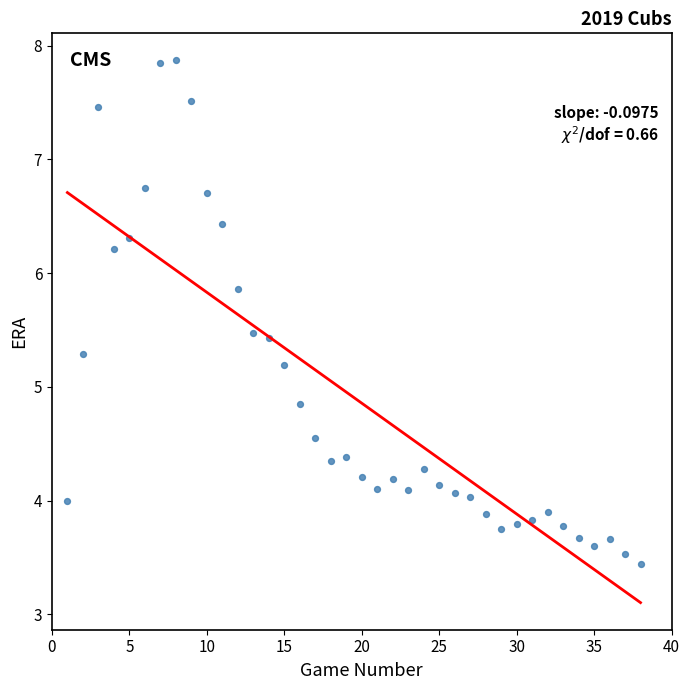

What is the range of X values (max minus min)?

37.0